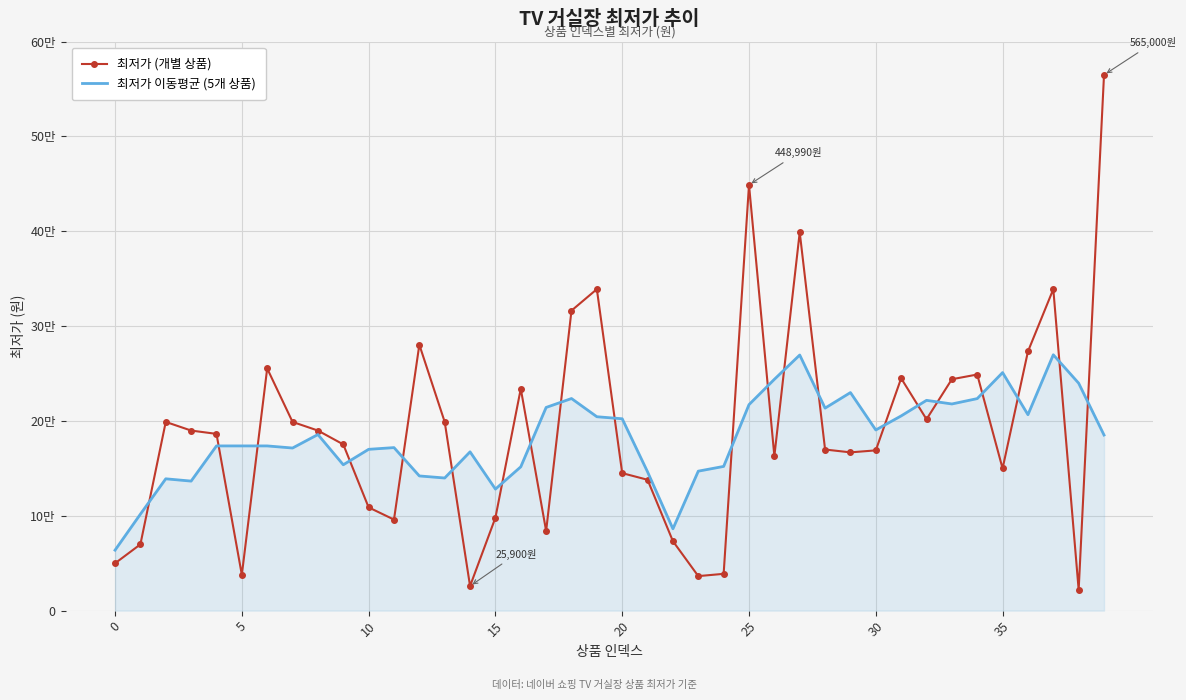

Rank the series by their maximum value, from lowest to highest.

최저가 이동평균 (5개 상품), 최저가 (개별 상품)